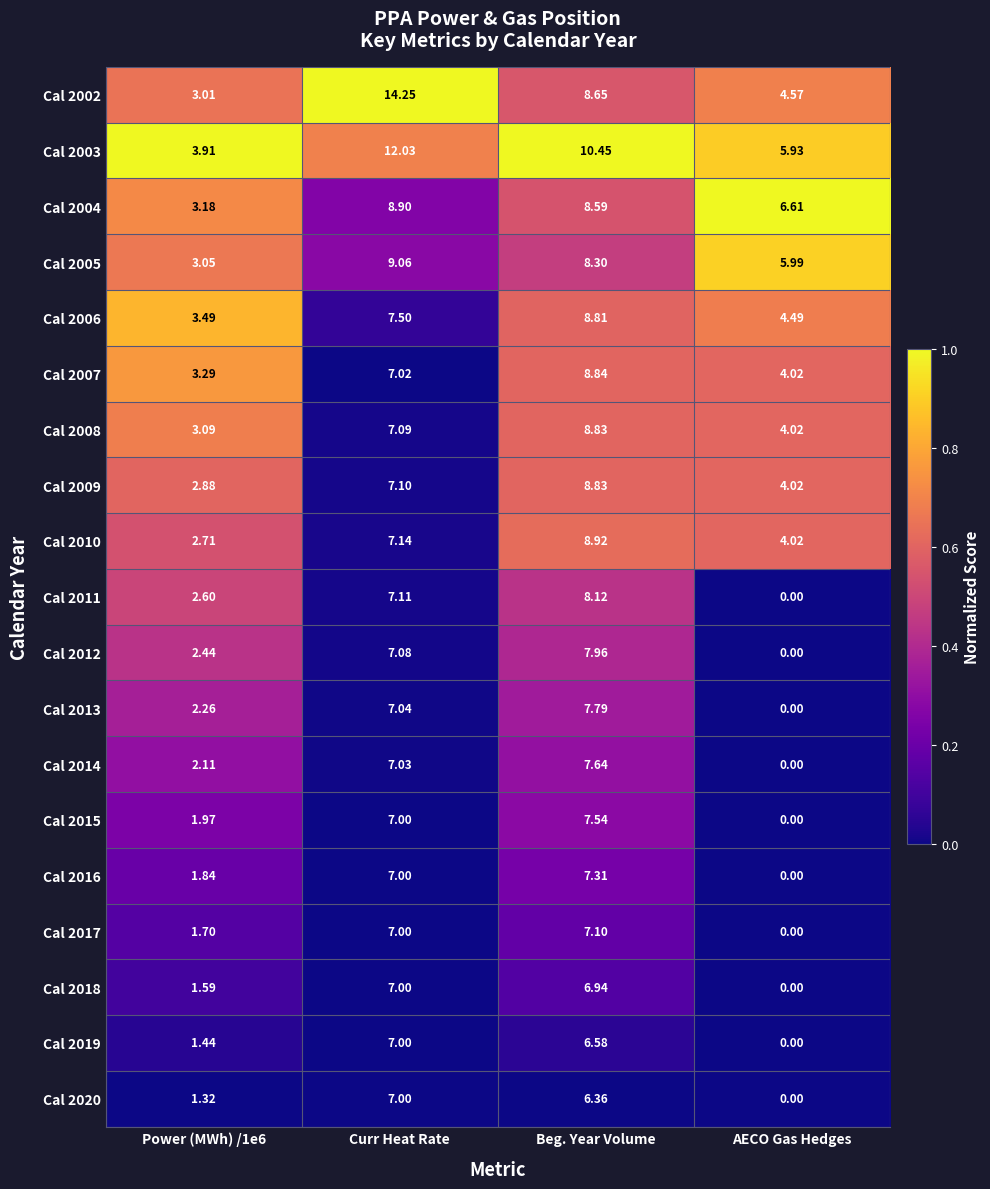

At which category does the chart reach its peak across all series?

Curr Heat Rate